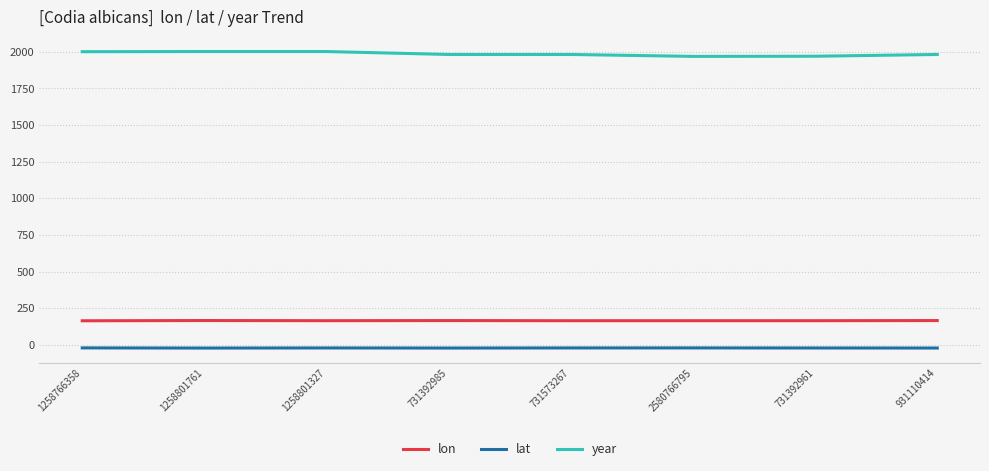

The lon series shows 236.7 at 1258766358. True or false?

False